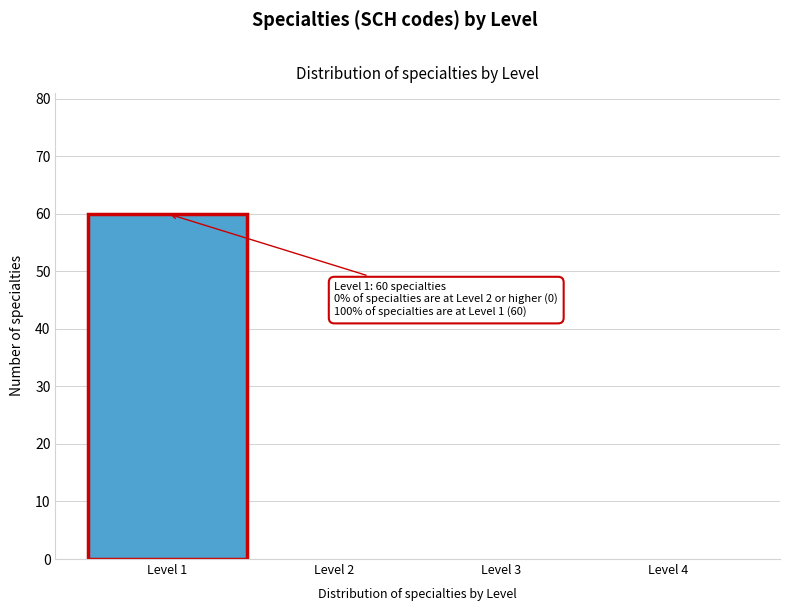

Which range on the x-axis has the tallest bar?

0.5 to 1.5